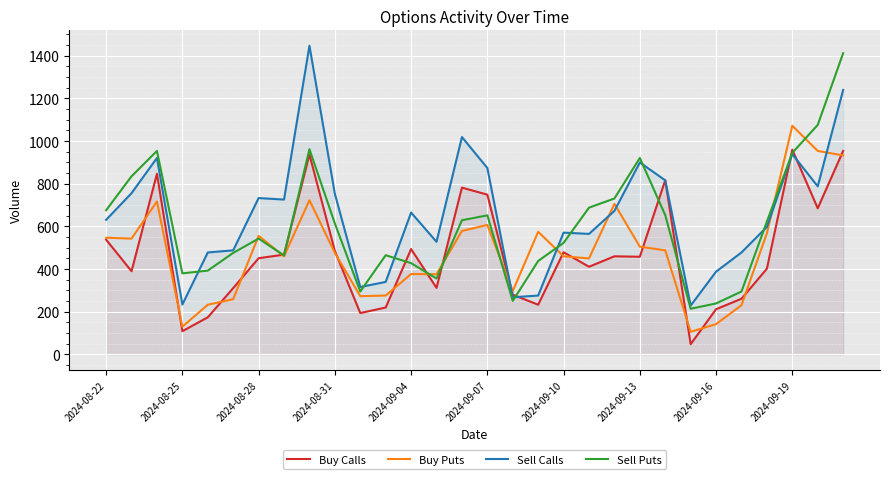

Which series has the largest total across all categories?

Sell Calls